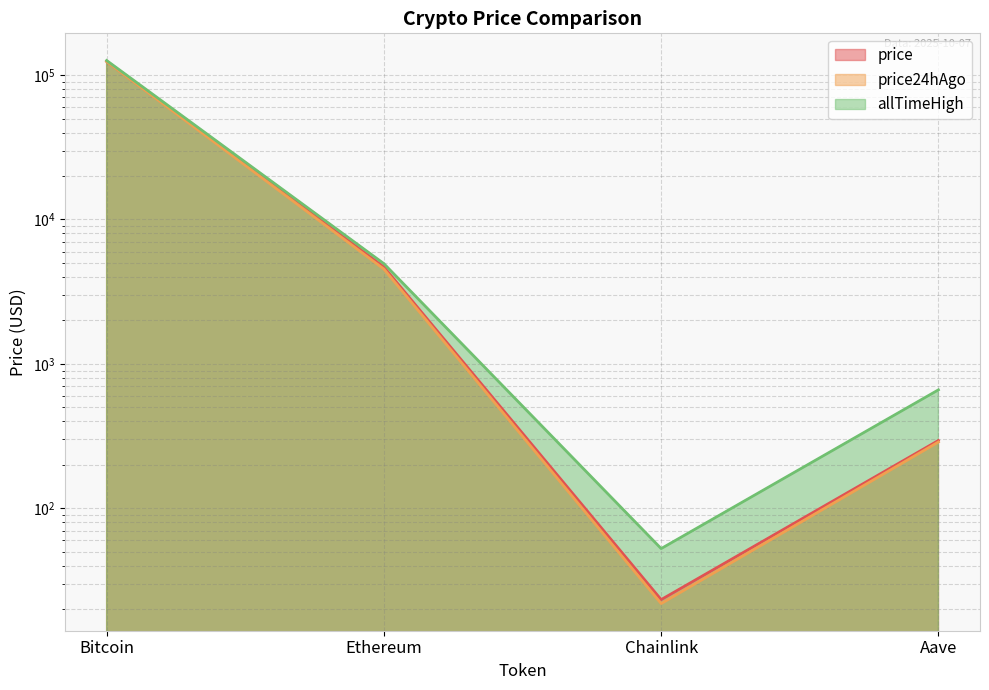

True or false: allTimeHigh has more than 2 interior local peaks.

False